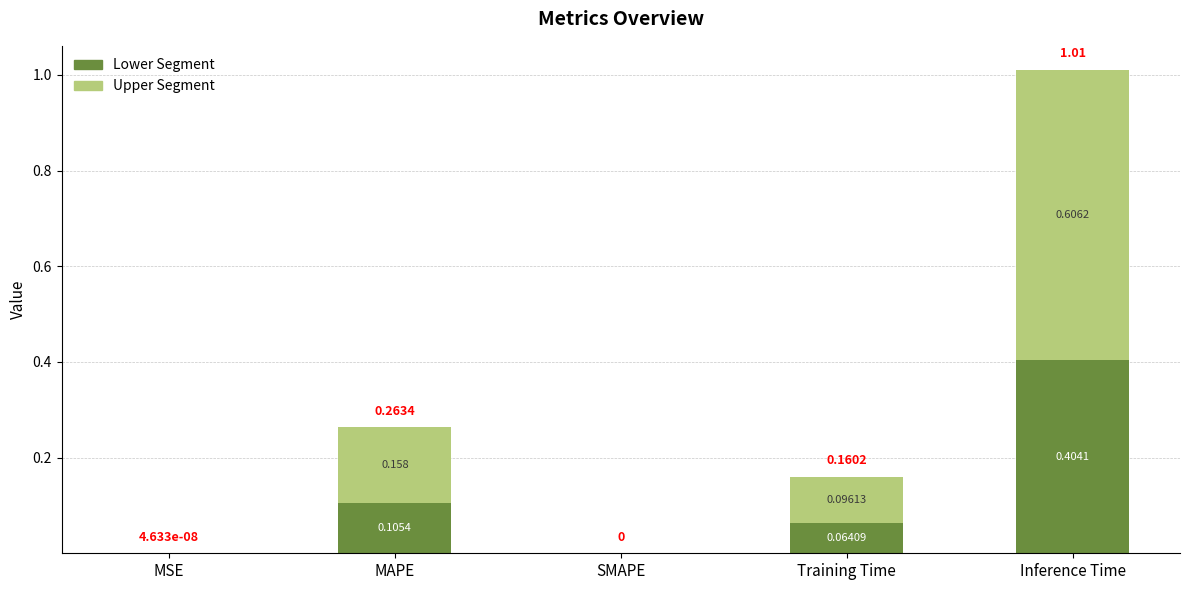

At which category is the sum across all series the highest?

Inference Time